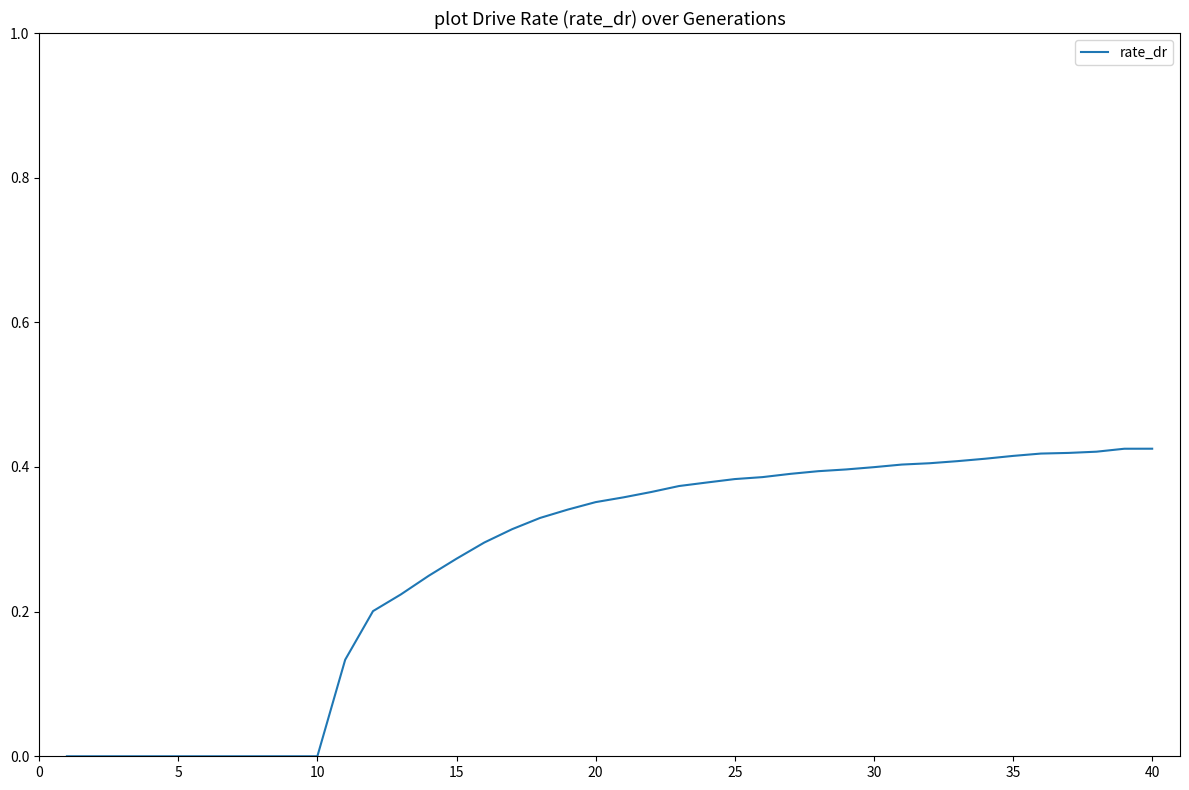

What is the value of the 15th point from the left?

0.3